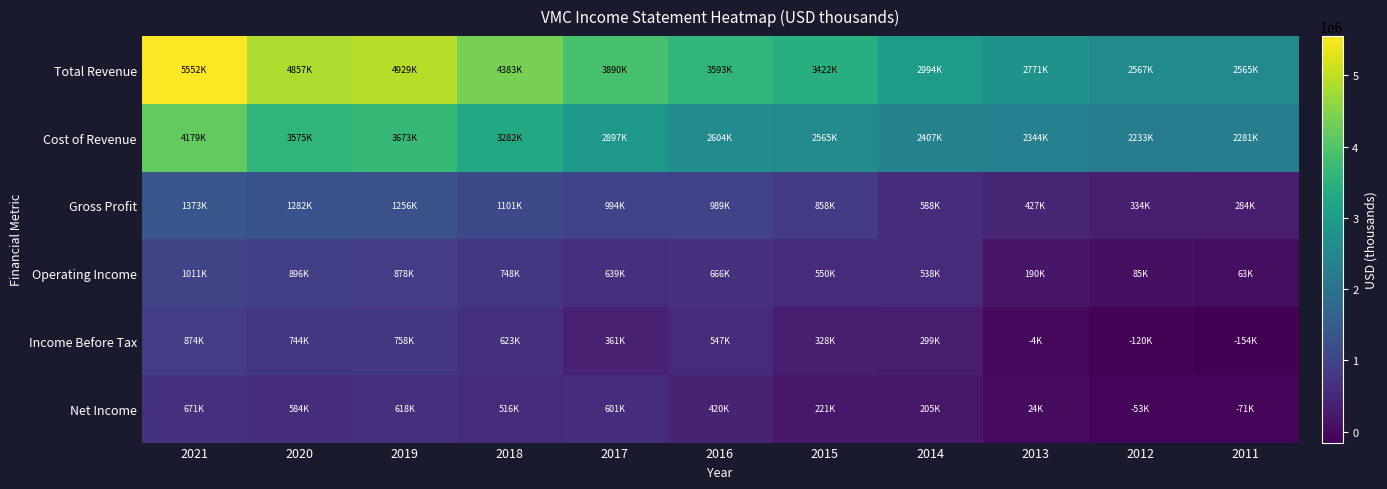

At 2018, list the series in order from smallest to largest.

Net Income, Income Before Tax, Operating Income, Gross Profit, Cost of Revenue, Total Revenue